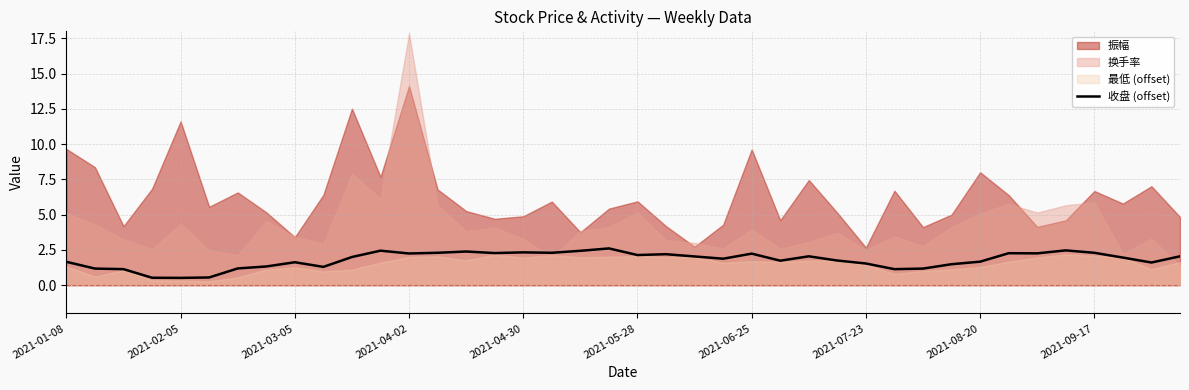

What is the lowest value of the 收盘 (offset) series?

0.5